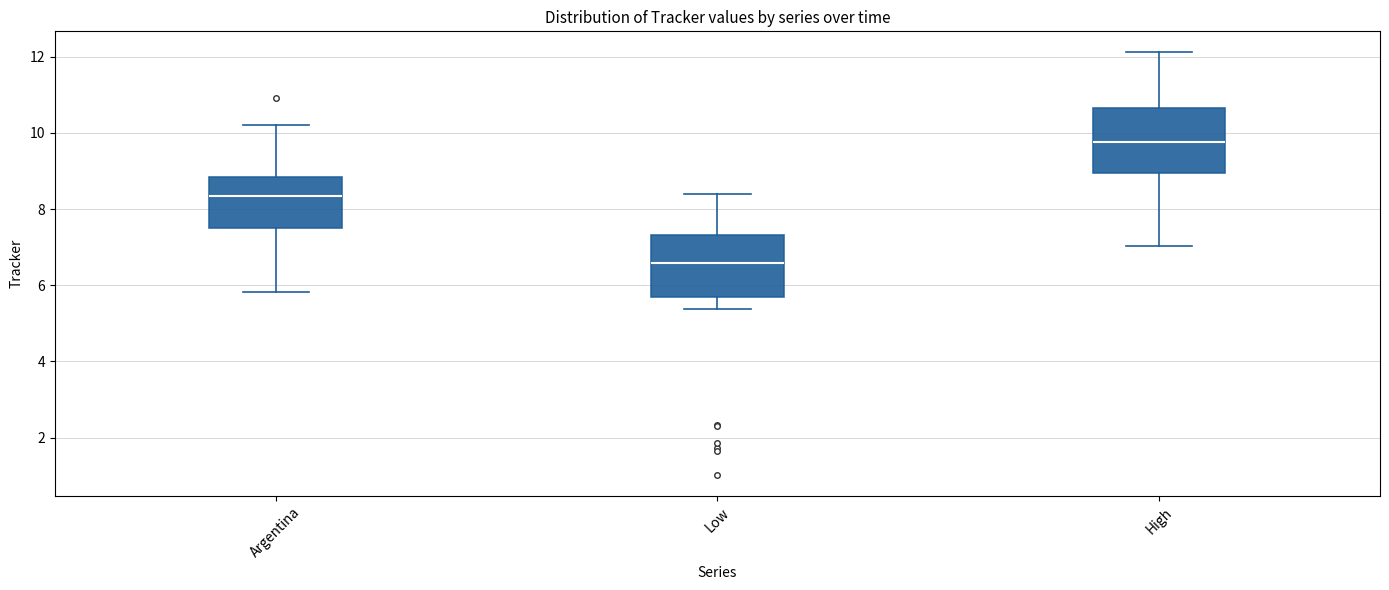

Which box has the lowest median line?

Low